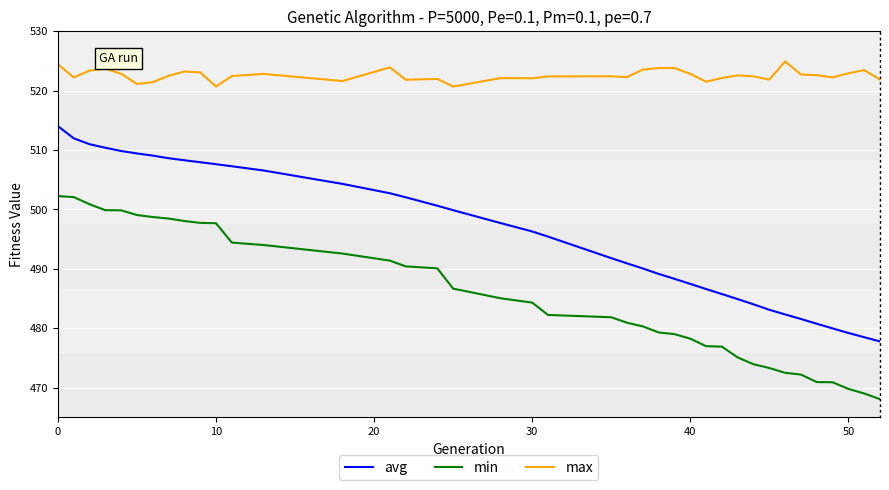

Rank the series by their average value, from lowest to highest.

min, avg, max